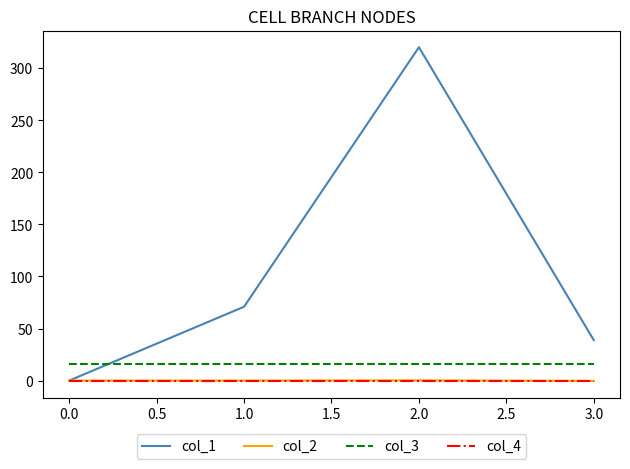

What is the maximum value for col_3?

16.0